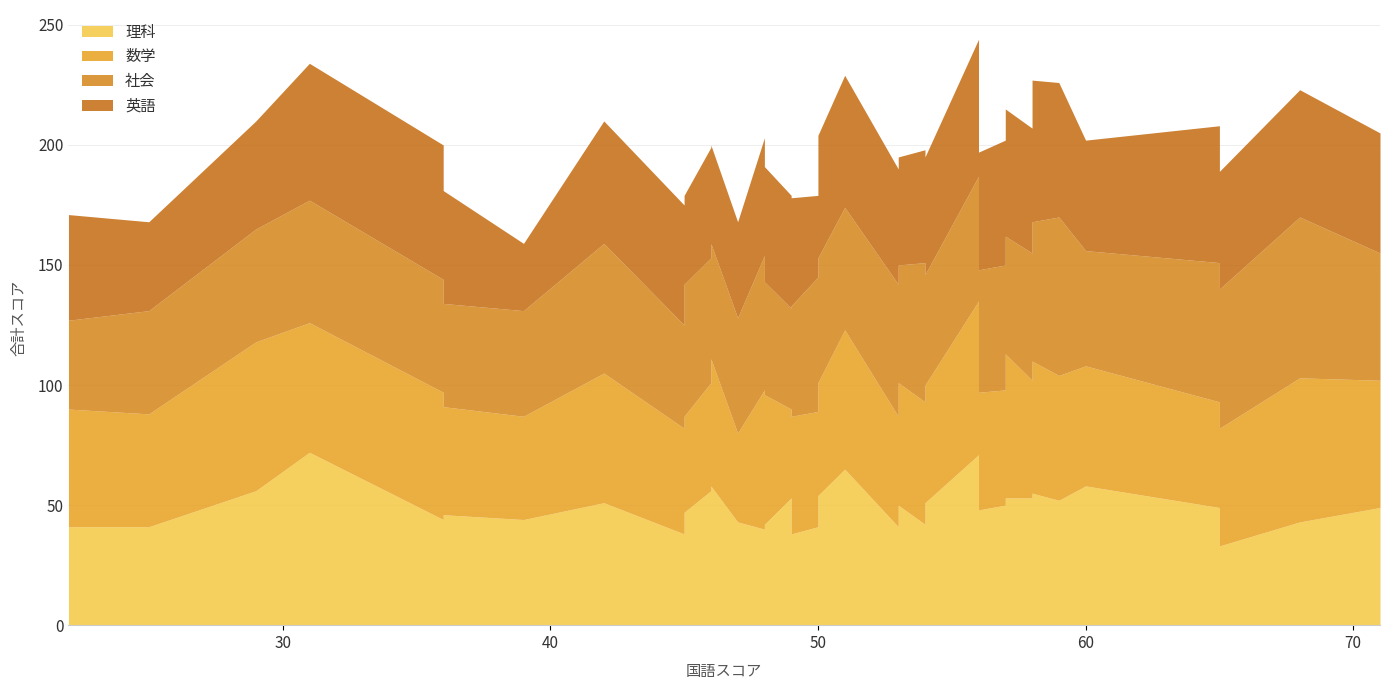

What are all the series names shown in the legend?

理科, 数学, 社会, 英語